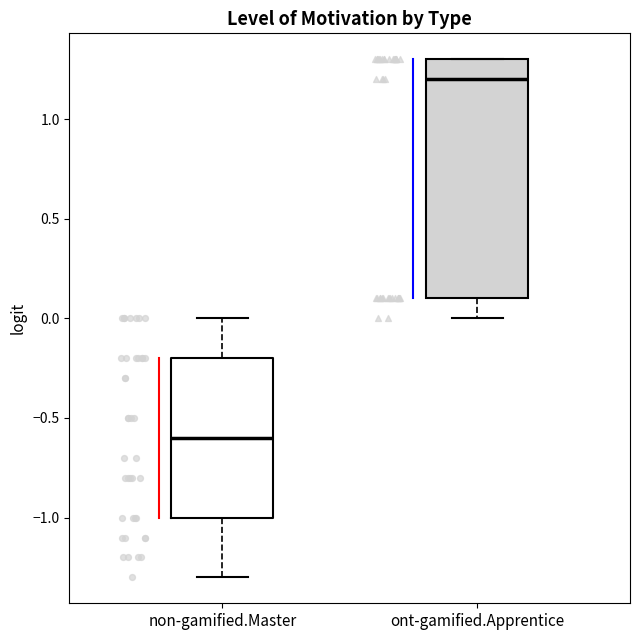

Reading left to right, read every box against the y-axis: the position of its median line, the range the box covers, and the ends of its whiskers. The values are not printed on the chart, so give them approximately, as read against the axis.

non-gamified.Master: median -0.6, box -1.0 to -0.2, whiskers -1.3 to 0.0
ont-gamified.Apprentice: median 1.2, box 0.1 to 1.3, whiskers 0.0 to 1.3